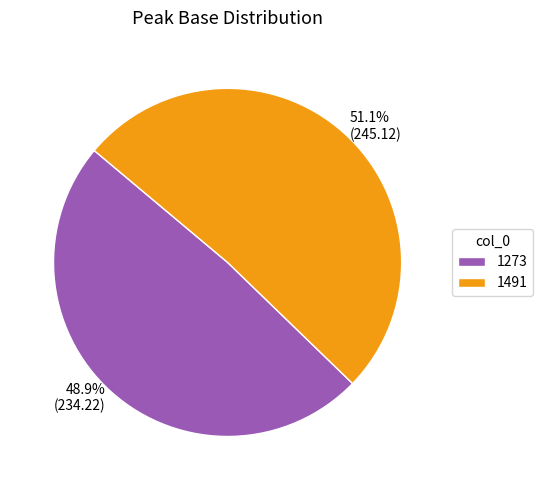

Which category has the biggest portion of the pie?

1491